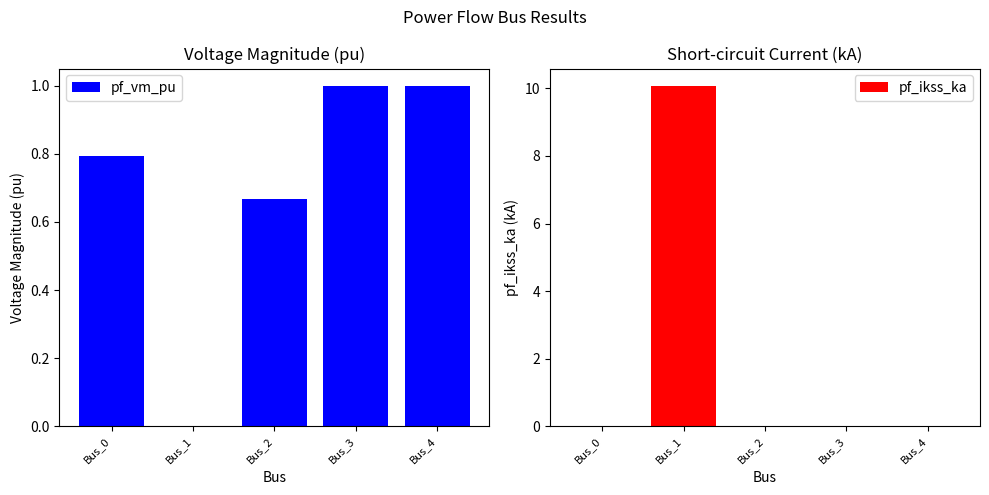

How many values in pf_ikss_ka are above zero?

1